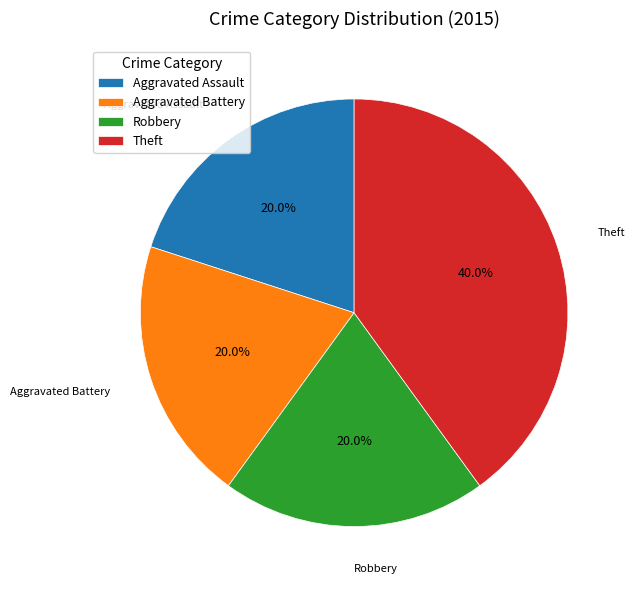

What percentage is NOT represented by Aggravated Battery?

80.0%